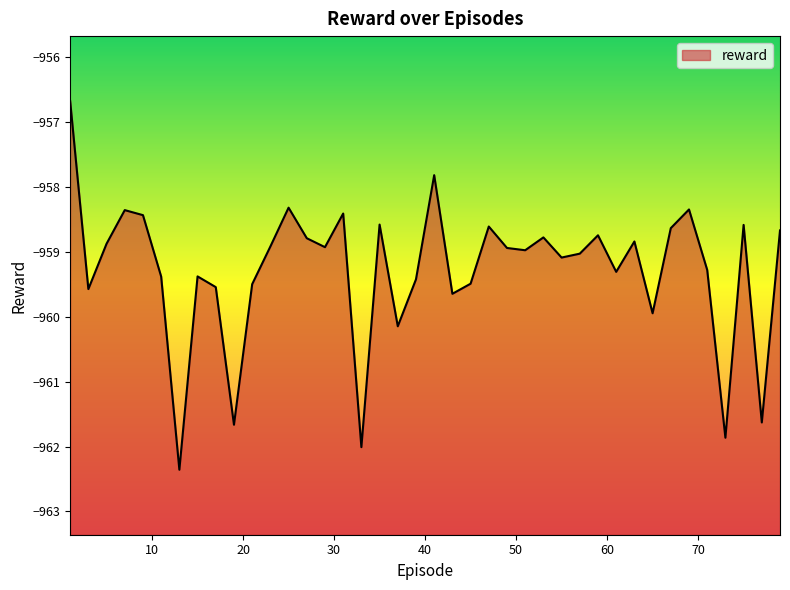

What is the greatest value displayed?

-956.7